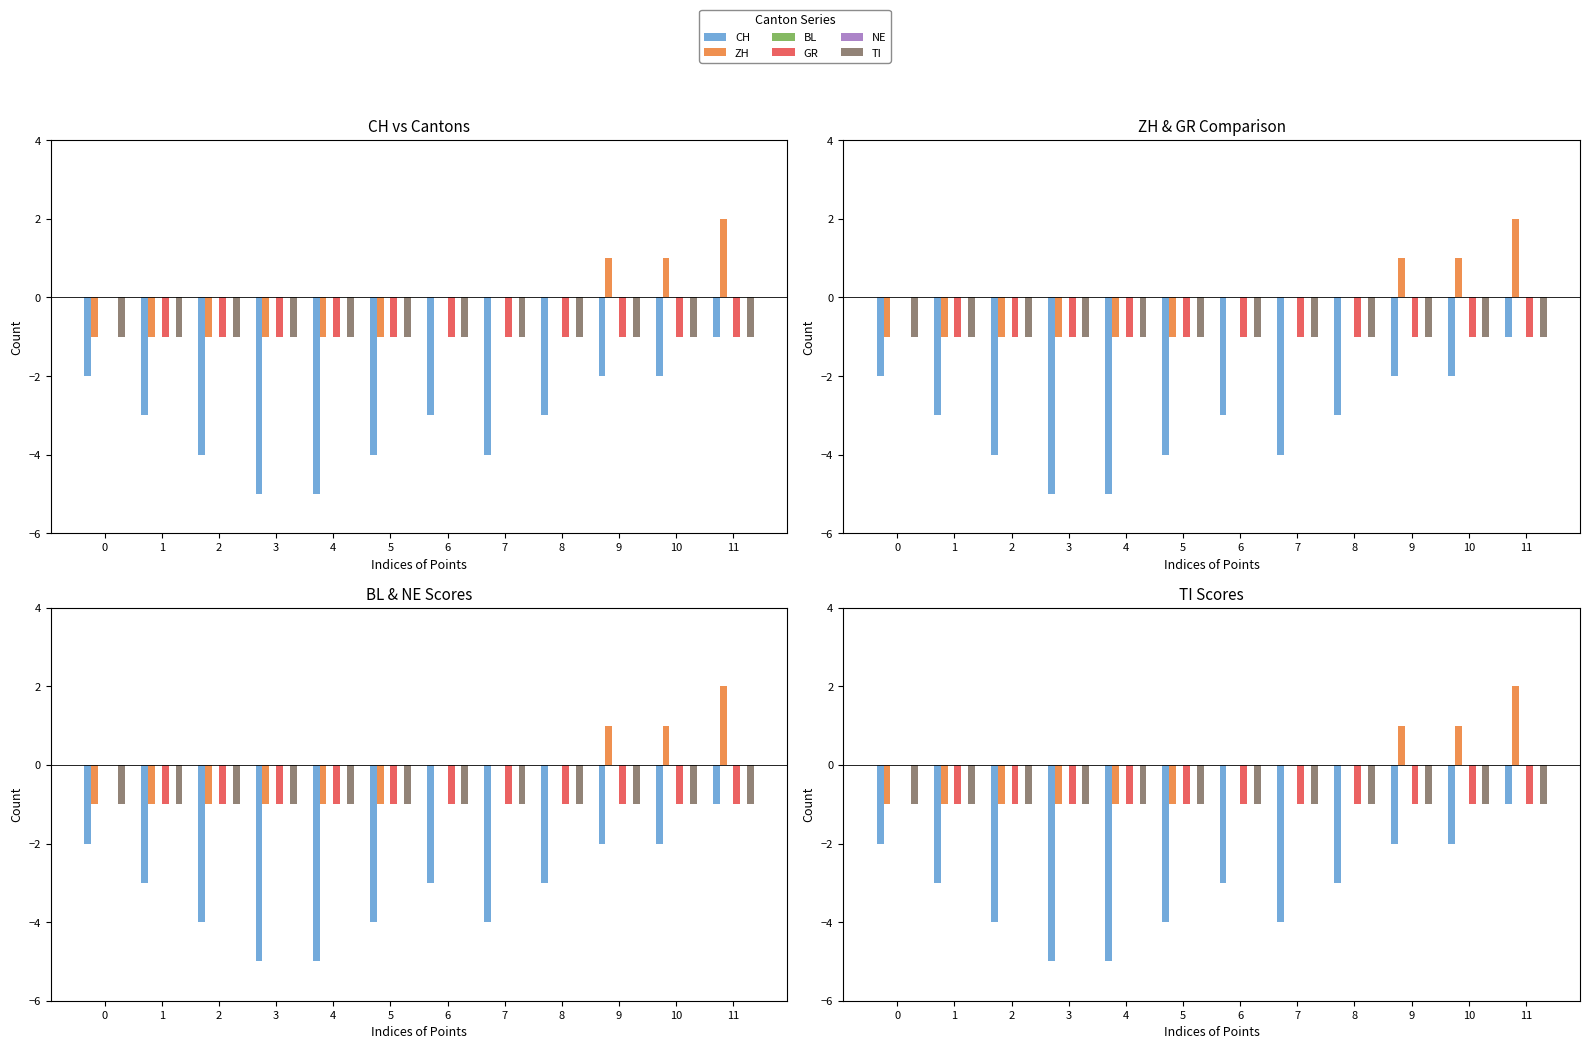

How many categories are shown in the chart?

12